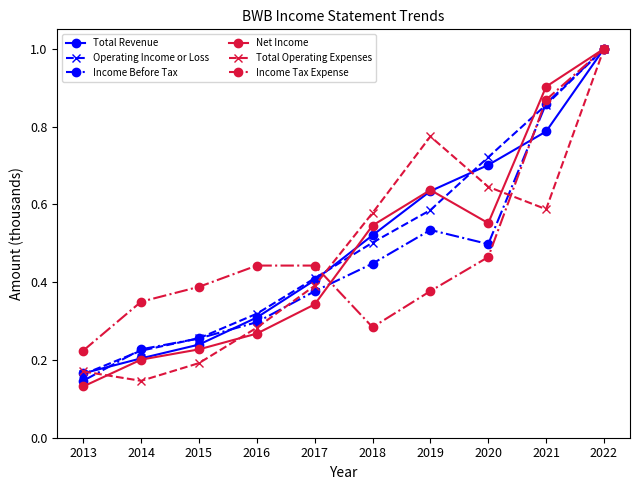

Is the value of Total Revenue at 2015 greater than the value of Income Before Tax at 2016?

No